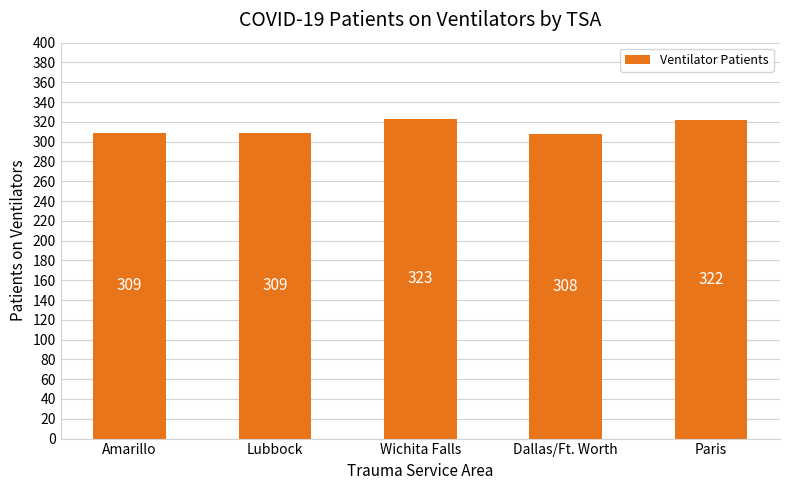

Reading left to right, transcribe all the data shown in this chart.

Amarillo=309	Lubbock=309	Wichita Falls=323	Dallas/Ft. Worth=308	Paris=322